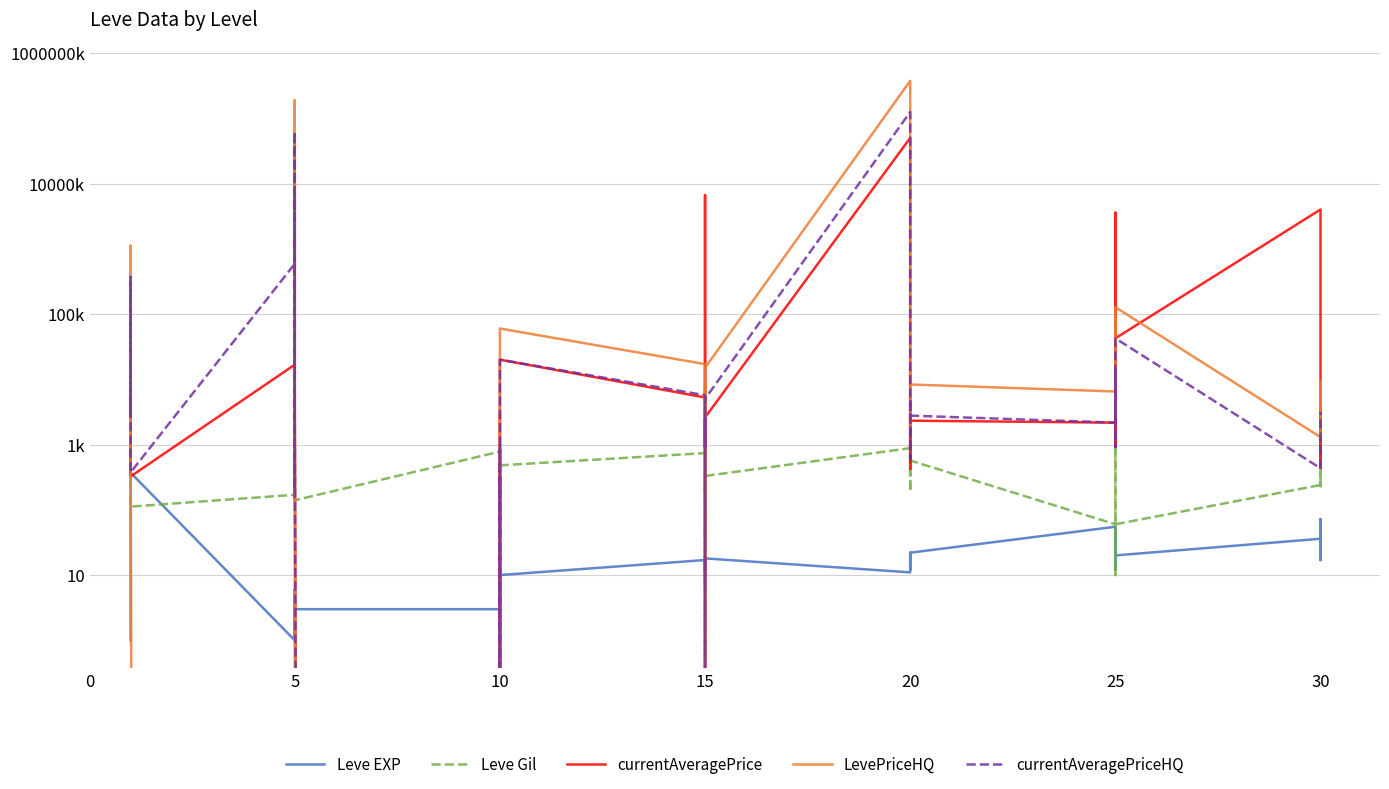

Rank the series by their maximum value, from highest to lowest.

LevePriceHQ, currentAveragePriceHQ, currentAveragePrice, Leve Gil, Leve EXP